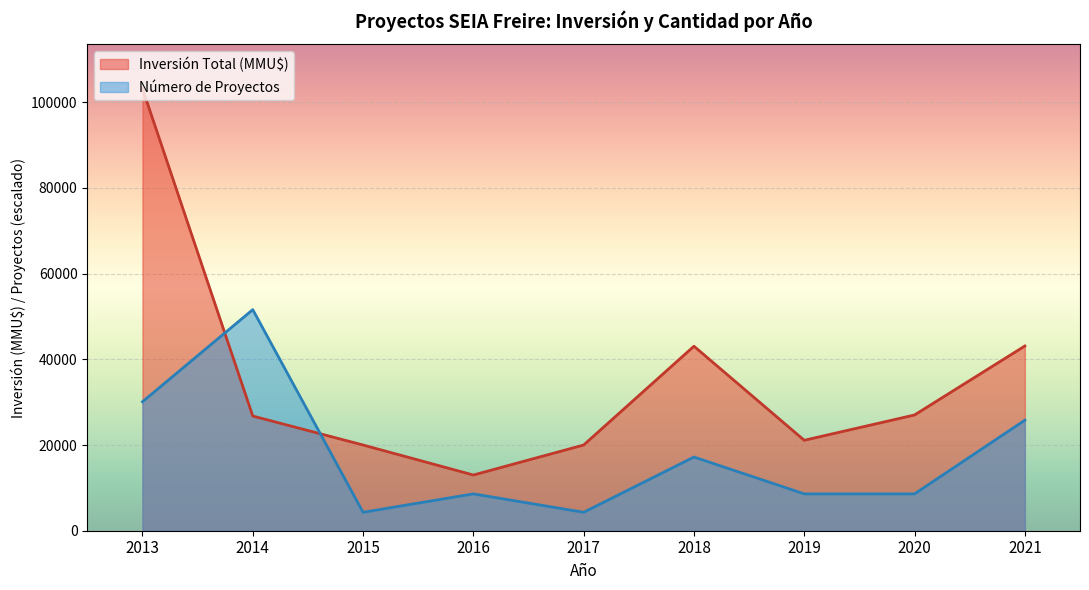

What is the minimum value shown in the chart?

4298.5